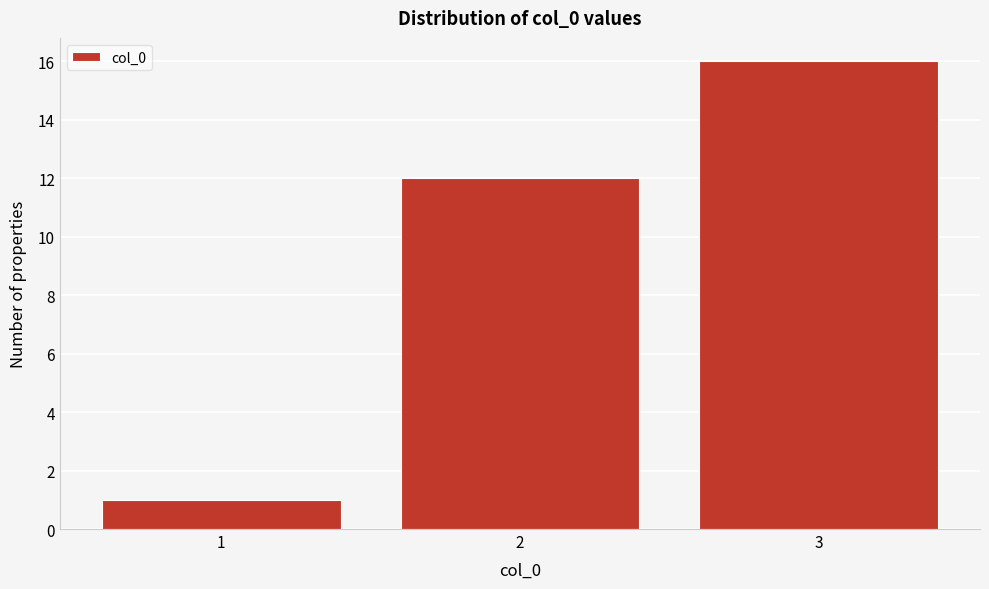

Reading right to left, list all the values displayed in this chart.

3=16	2=12	1=1